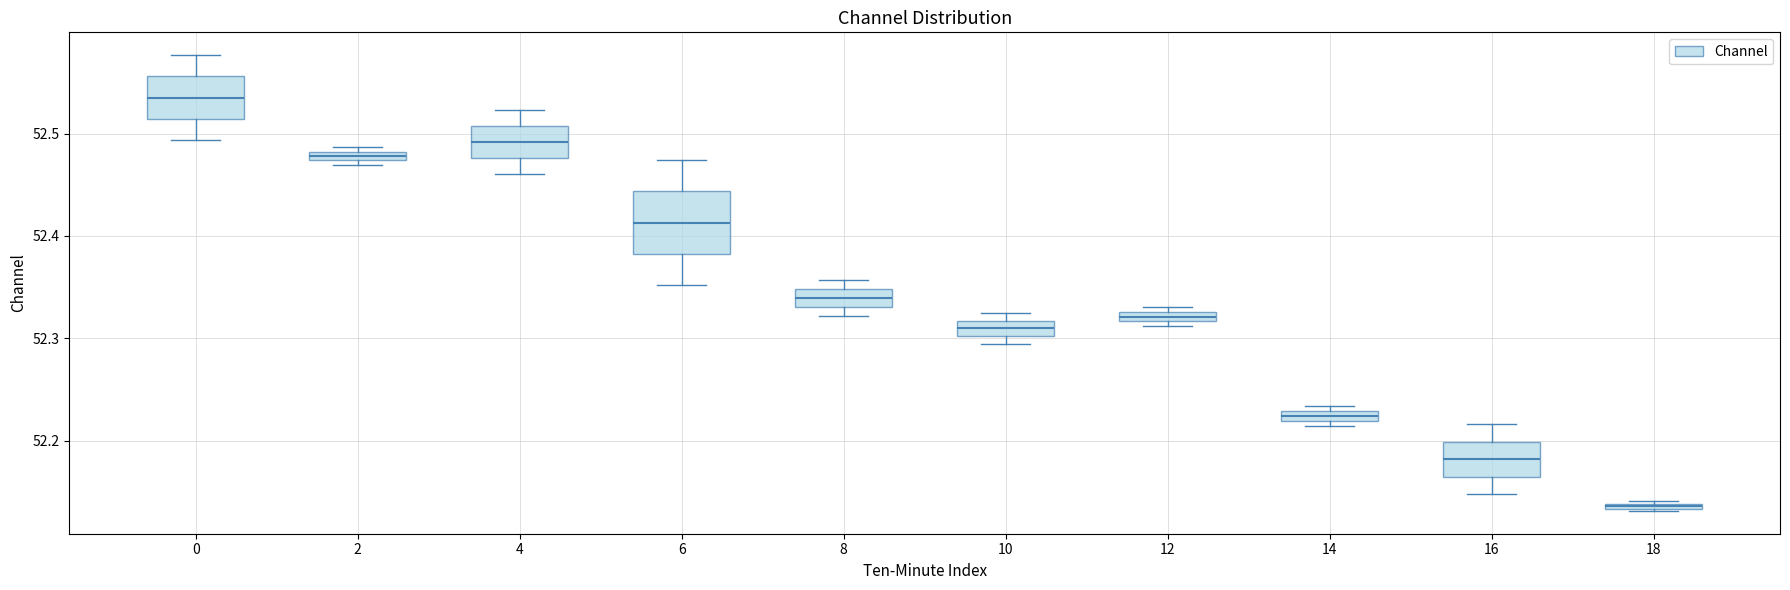

Comparing the boxes themselves (not the whiskers), which one is the tallest?

6